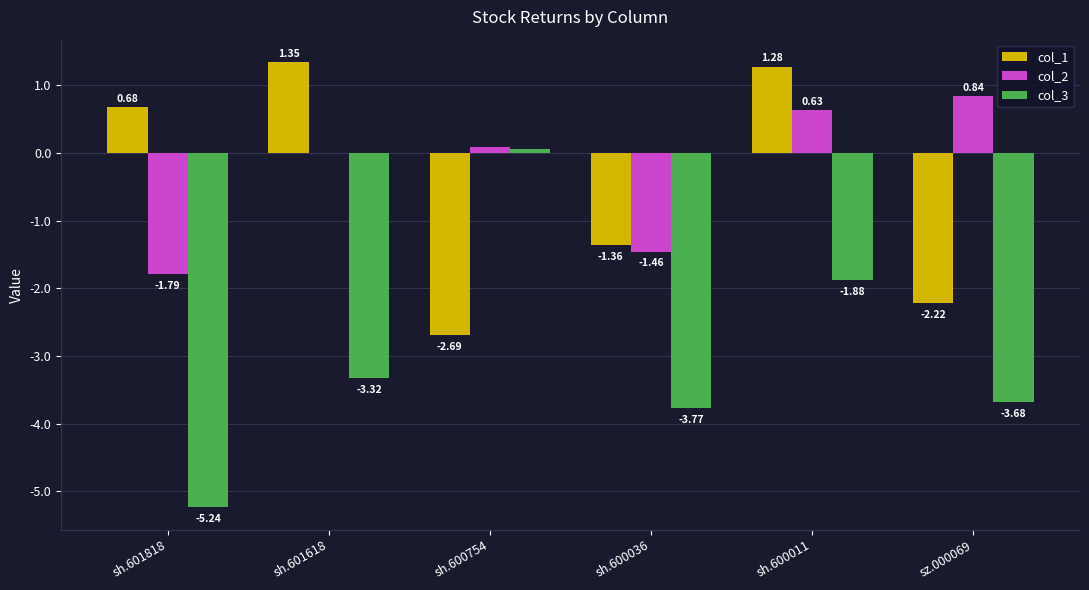

What is the sum of all col_3 values?

-17.8